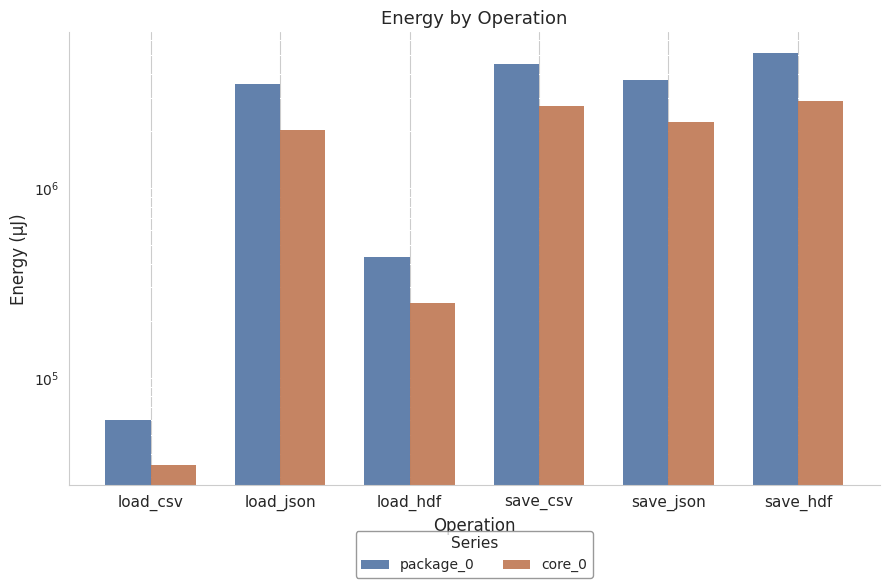

Which series has the widest spread of values?

package_0